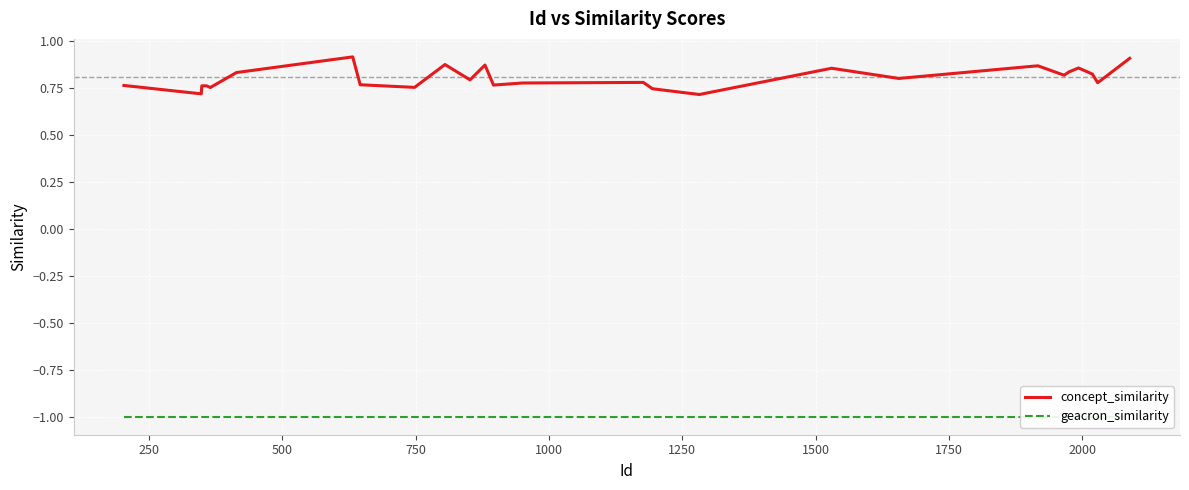

Which series has the largest total across all categories?

concept_similarity